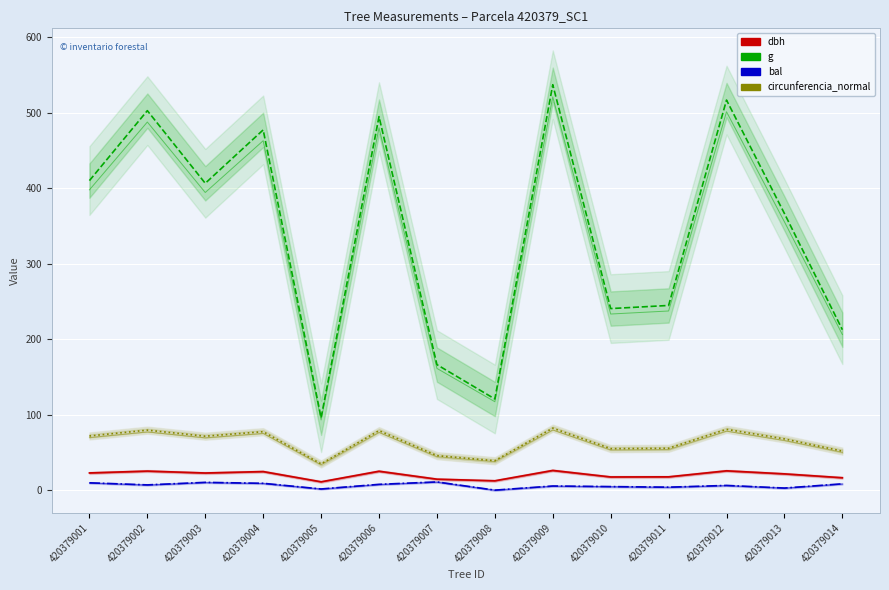

Reading right to left, transcribe all the data shown in this chart.

dbh: 16.4	21.6	25.6	17.6	17.5	26.1	12.4	14.6	25.1	11.1	24.6	22.8	25.3	22.9
g: 212.5	366.4	516.7	244.7	240.5	537.1	120.8	166.3	494.8	95.9	477.2	406.5	502.7	410.1
bal: 8.4	2.8	6.2	3.9	4.7	5.5	0.0	10.9	7.7	1.5	9.1	10.3	7.0	9.7
circunferencia_normal: 51.7	67.9	80.6	55.5	55.0	82.2	39.0	45.7	78.8	34.7	77.4	71.5	79.5	71.8